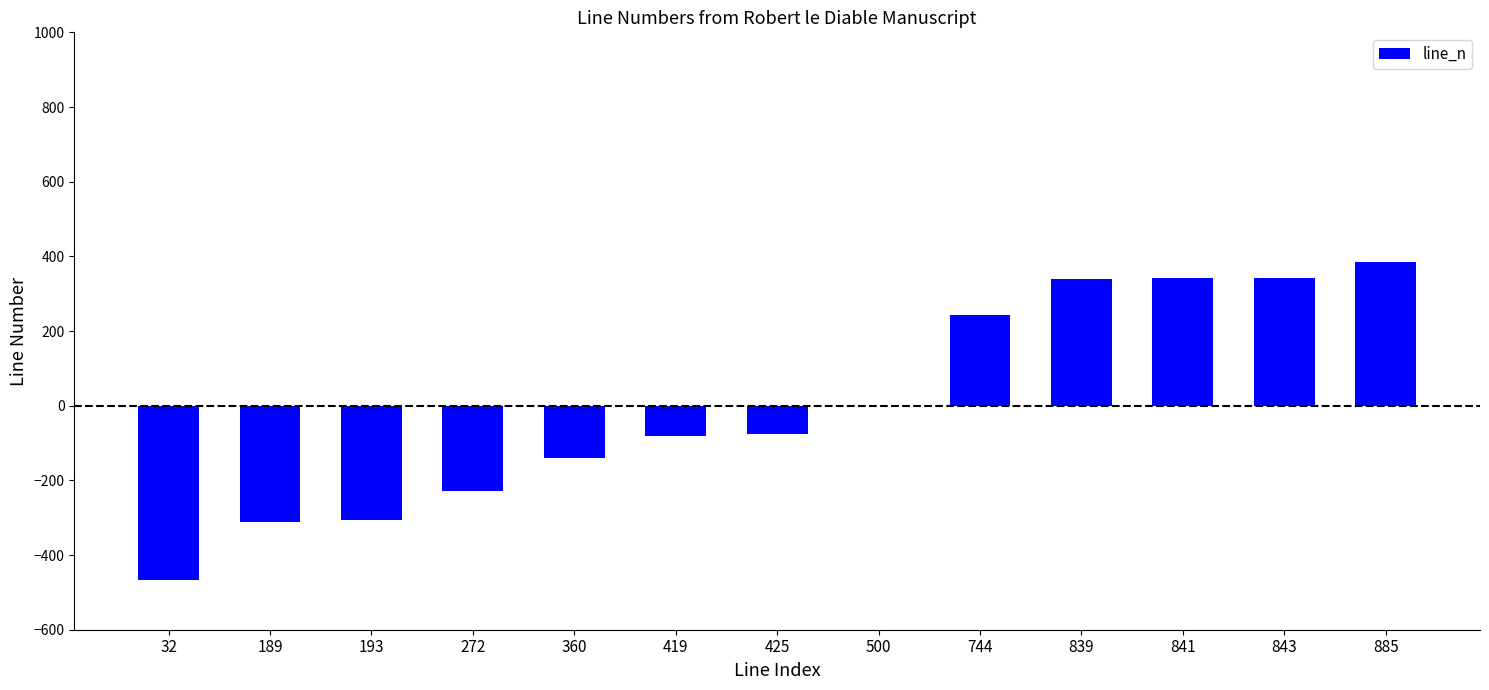

Which label corresponds to the largest value in the chart?

885